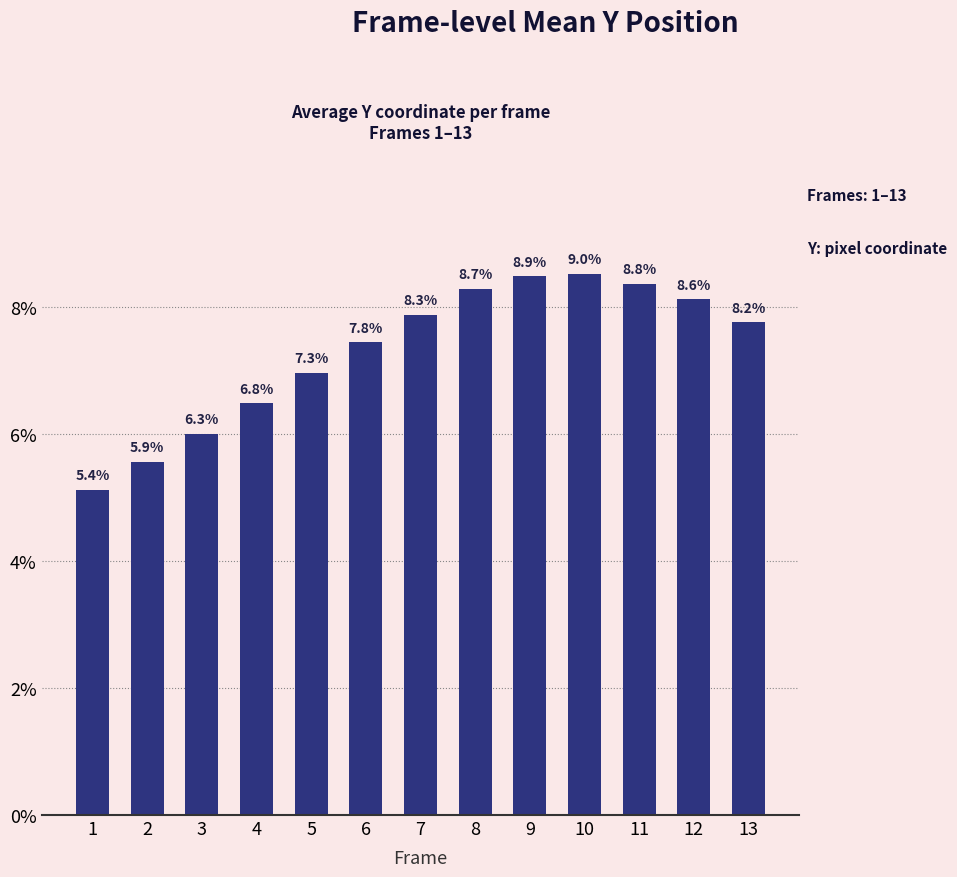

Are the bars horizontal?

No